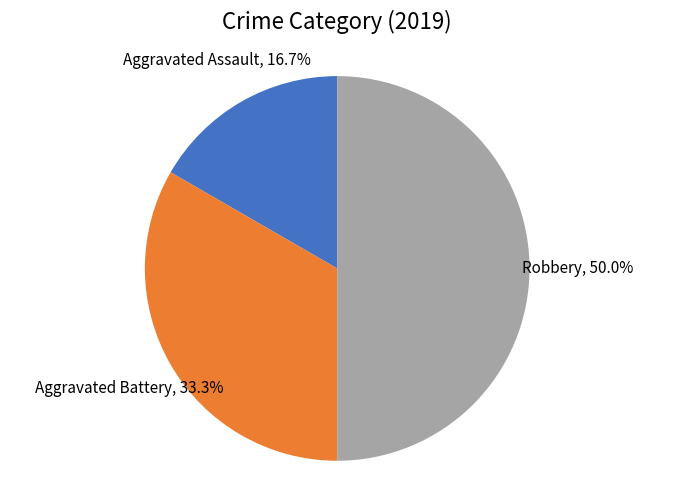

Rank the categories by value from lowest to highest.

Aggravated Assault, Aggravated Battery, Robbery